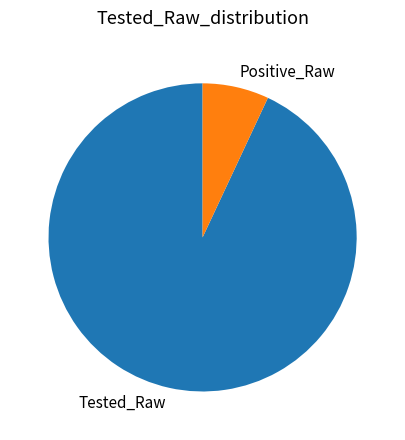

Which slice is the largest?

Tested_Raw